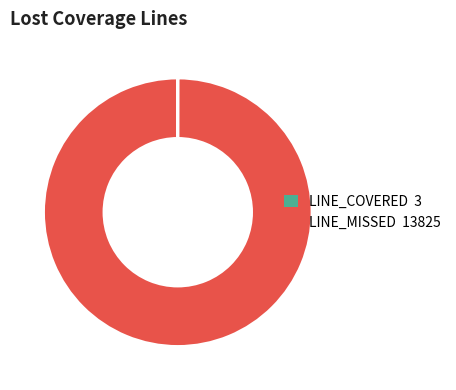

Is there any slice that represents more than half of the pie?

Yes